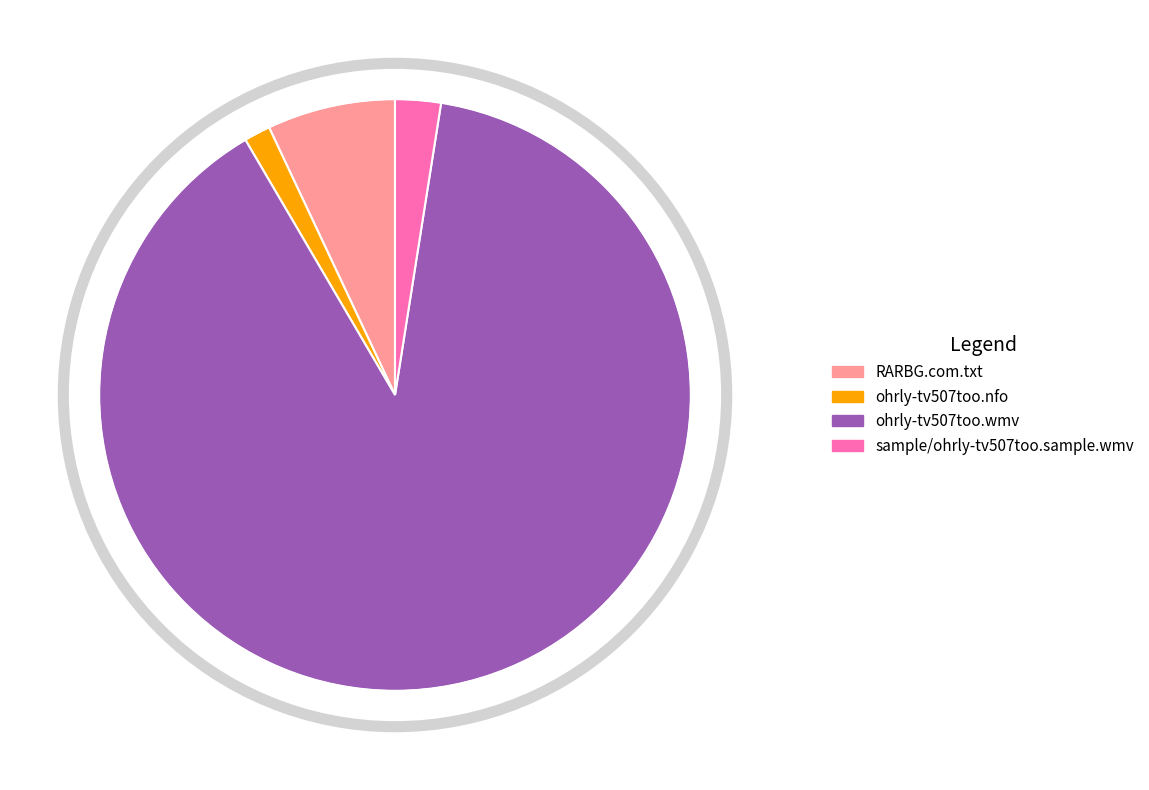

How many slices are in this pie chart?

4